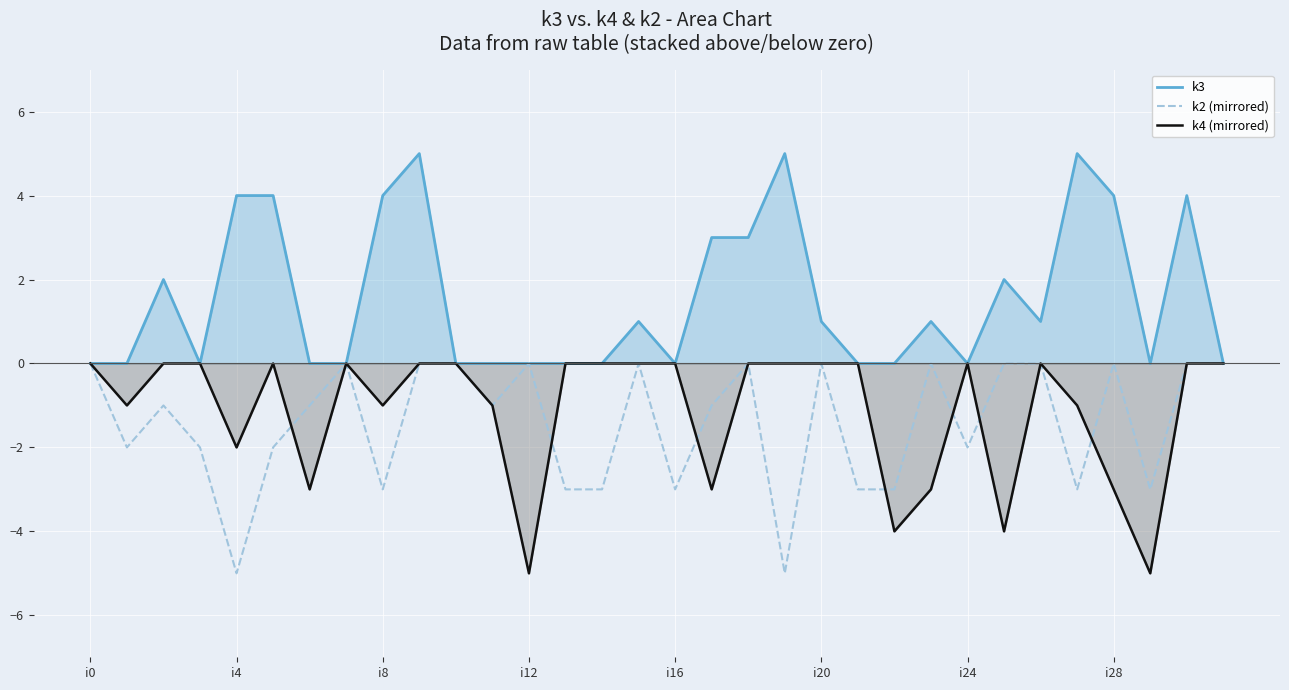

What is the label of the 27th point from the left?

26